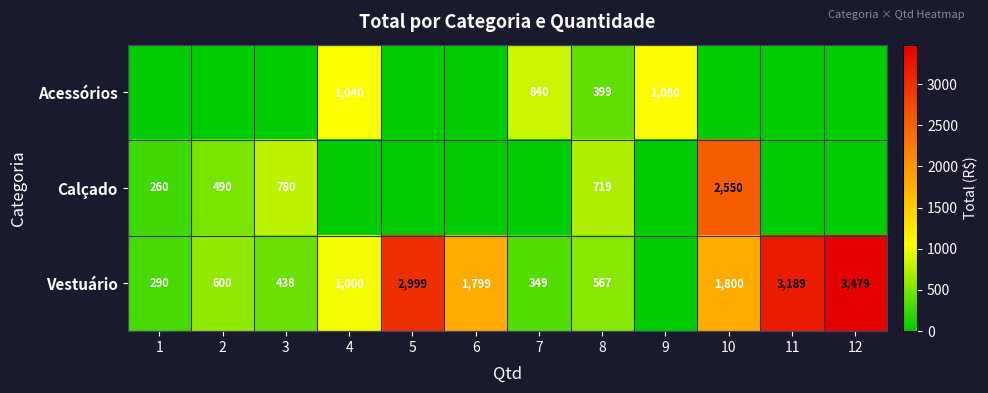

What is the total value across all series at 4?

2039.2